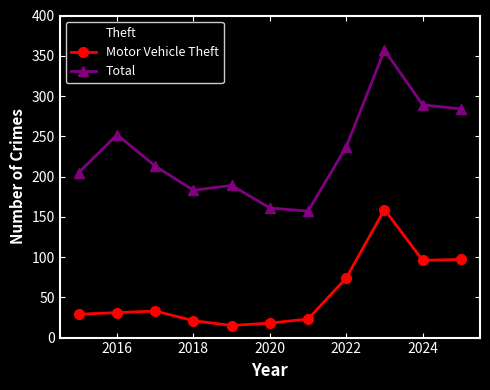

List the series in order of their overall mean, highest first.

Total, Theft, Motor Vehicle Theft